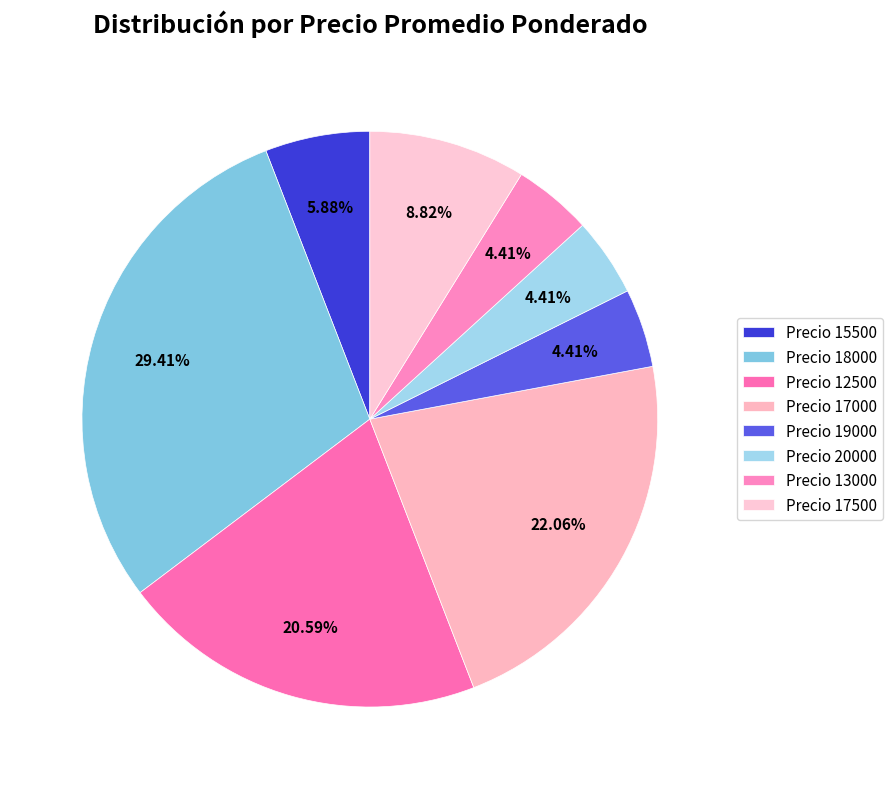

Count the number of slices in the pie.

8